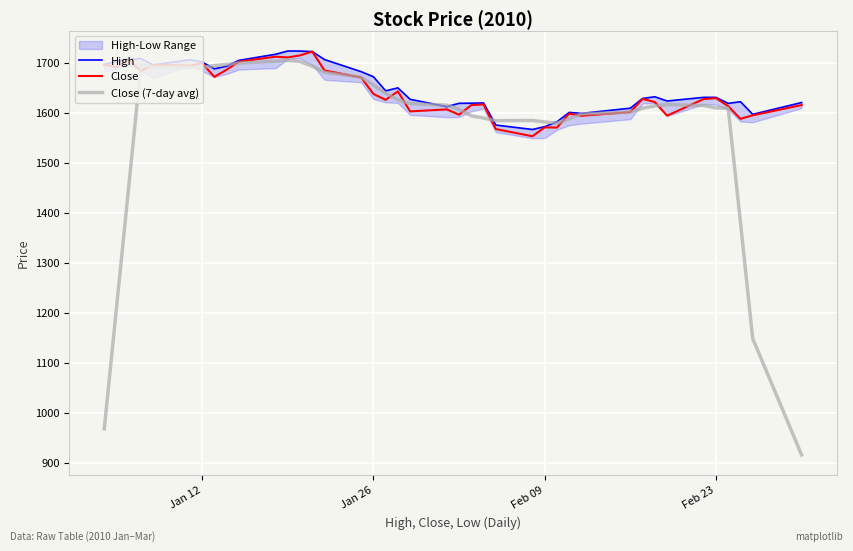

What is the highest value of the Close series?

1722.0